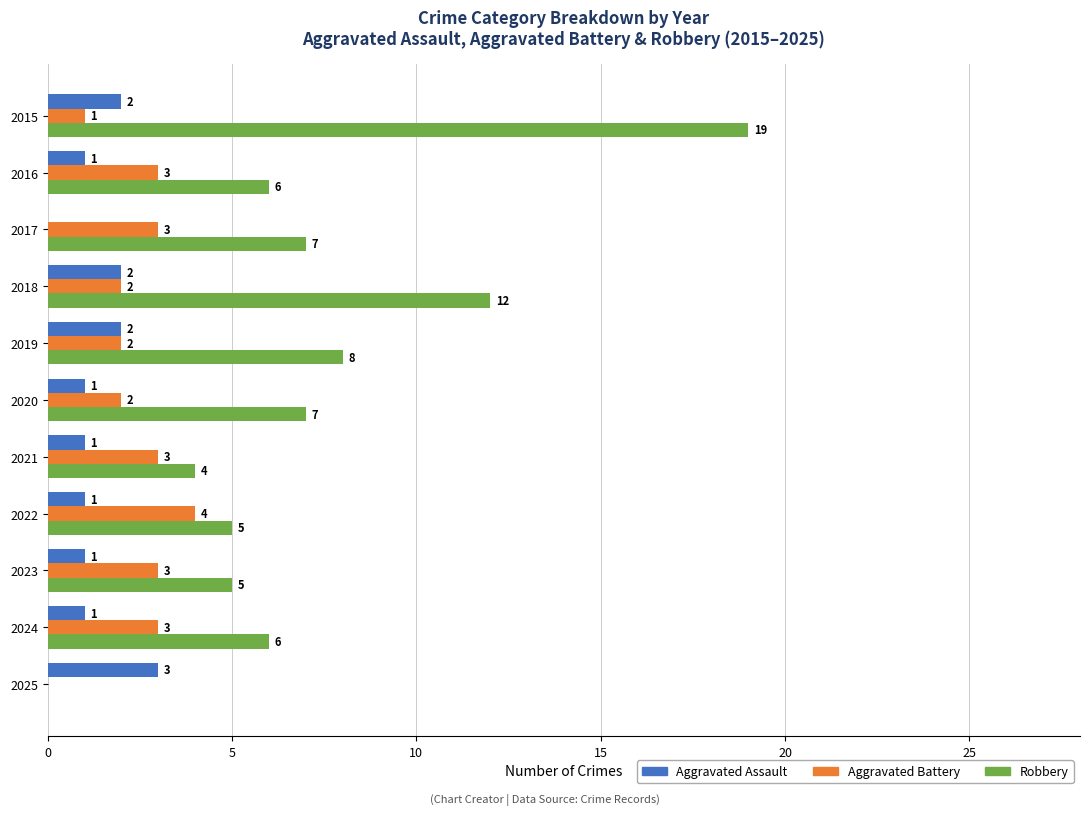

Where is Robbery nearest to the value 9?

2019